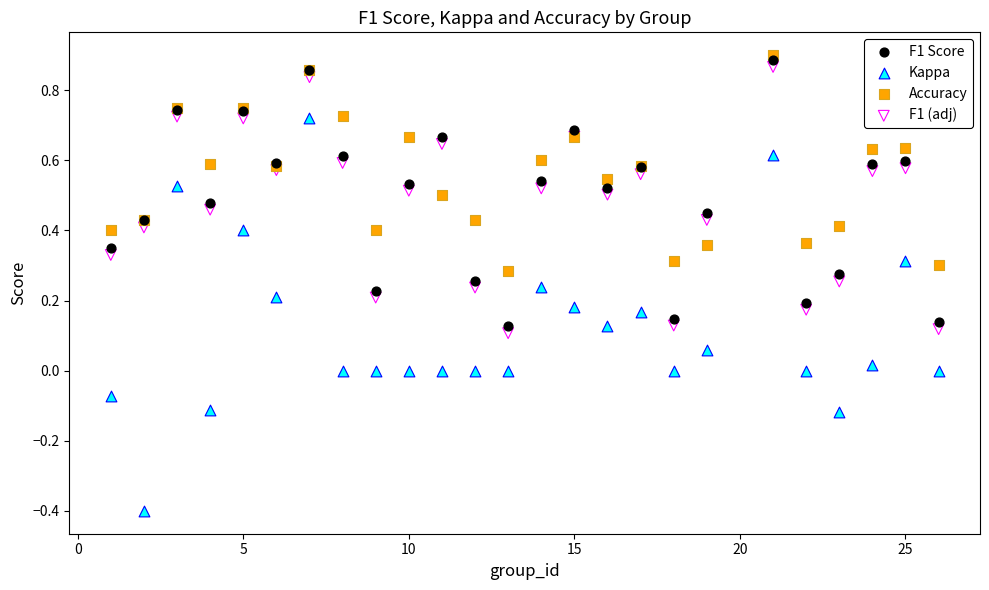

What are all the series names shown in the legend?

F1 Score, Kappa, Accuracy, F1 (adj)